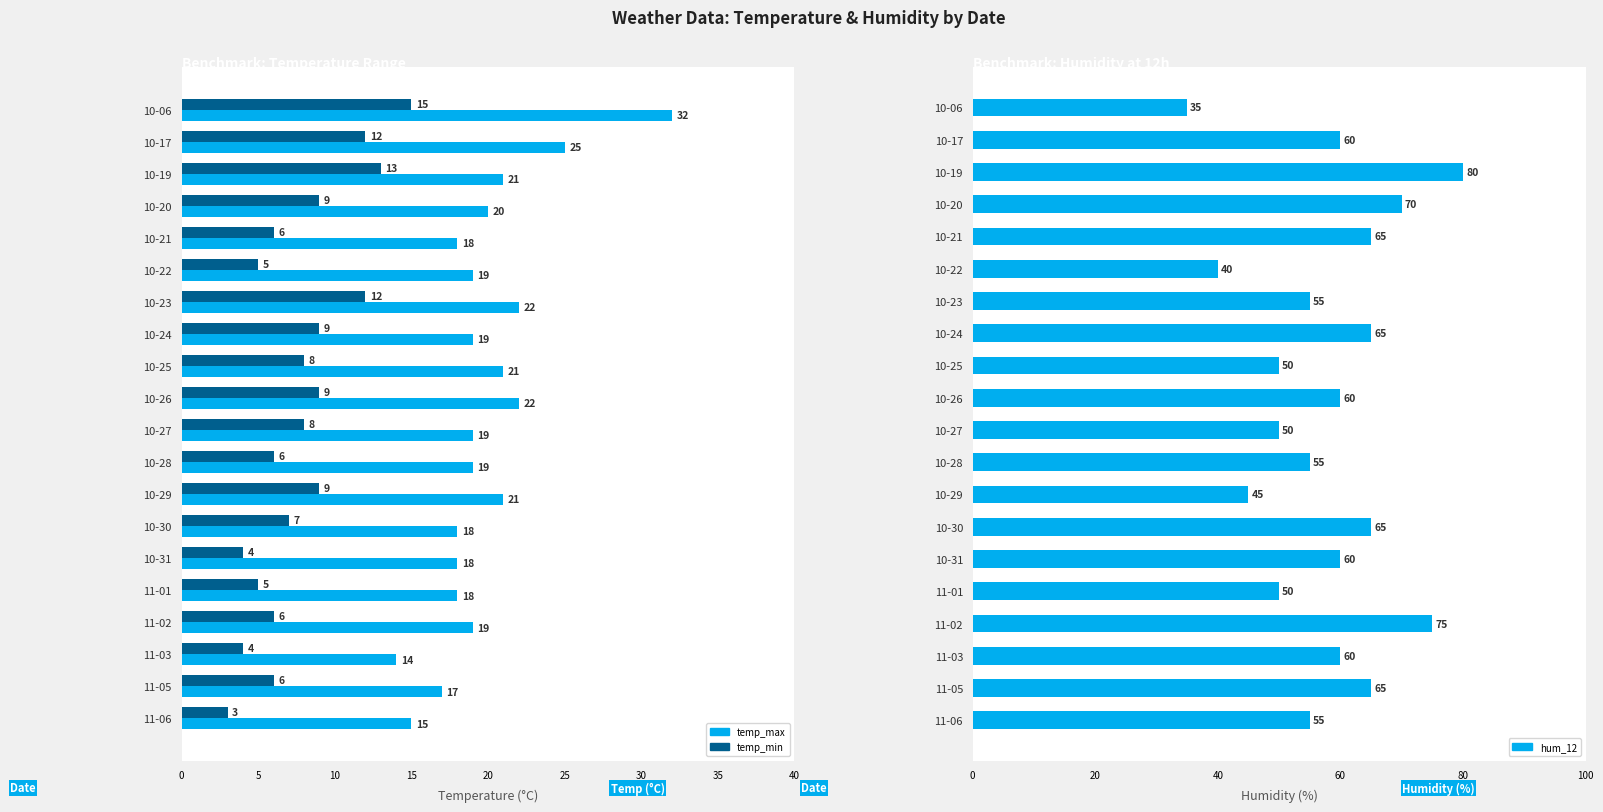

Between 10-19 and 10-28, which series saw the biggest shift?

hum_12